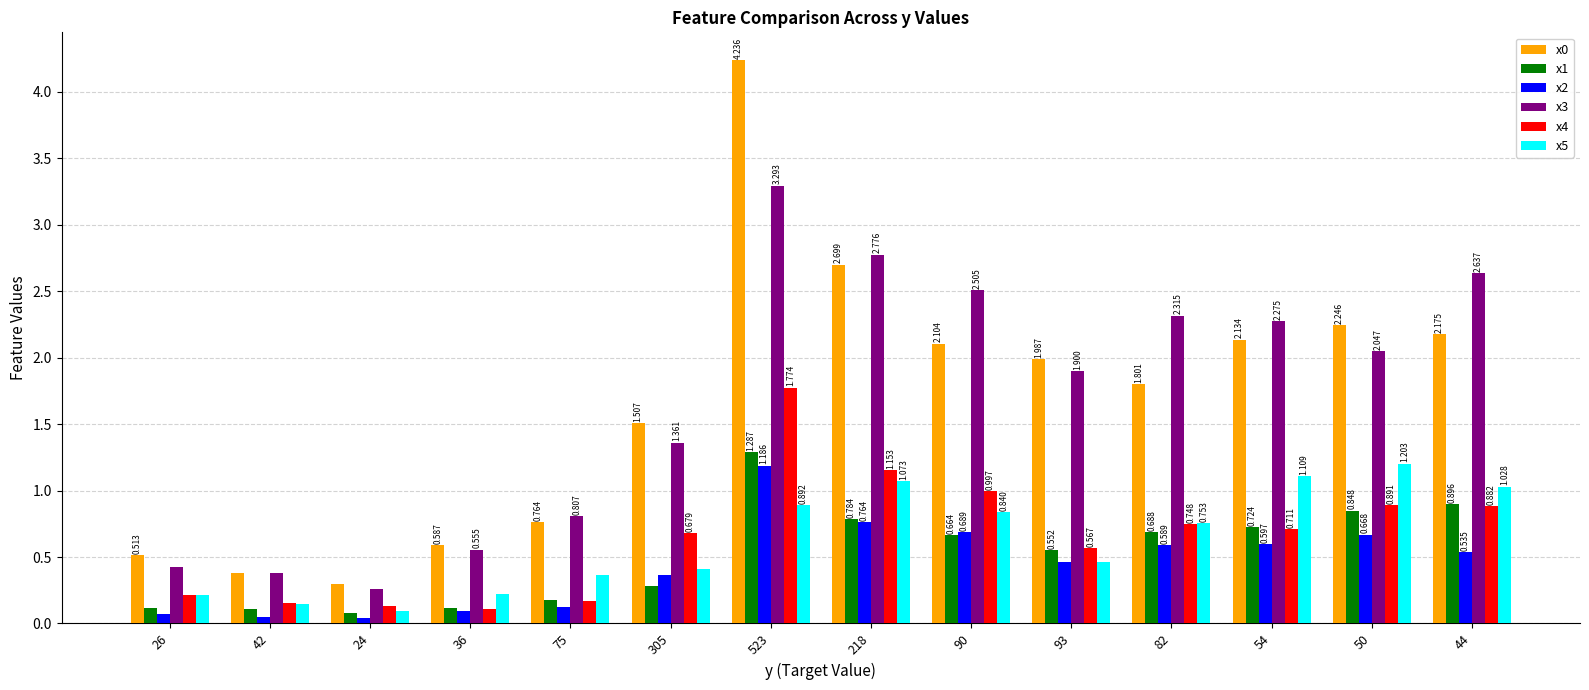

At which category is the sum across all series the highest?

523